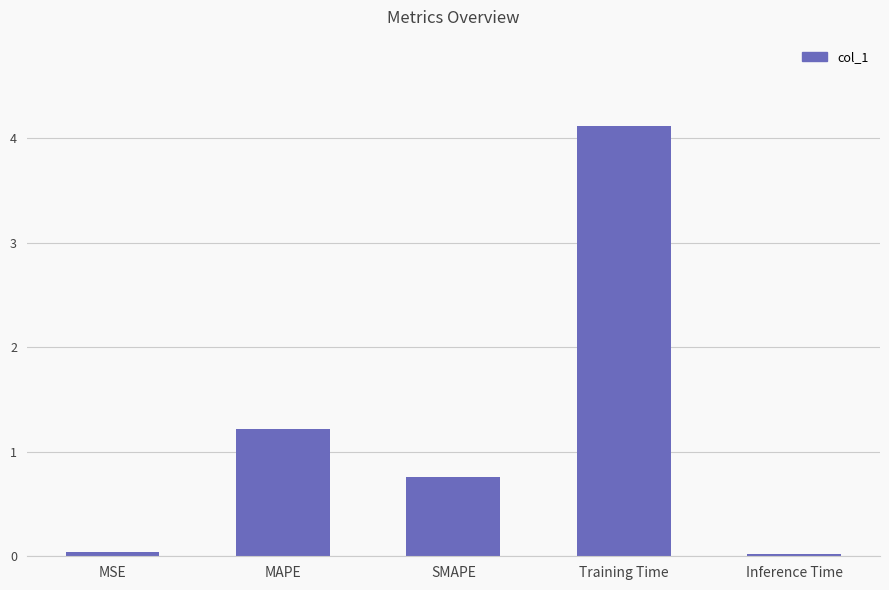

True or false: the data shows 4.1 at Training Time.

True